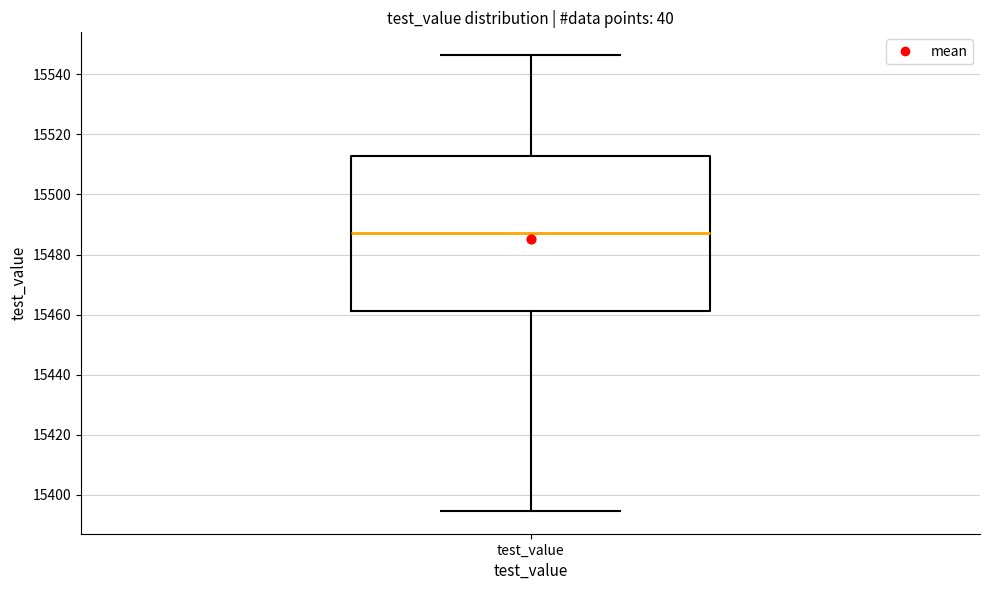

Read this box plot against the y-axis: the position of the median line, the range covered by the box, and the ends of both whiskers. The values are not printed on the chart, so give them approximately, as read against the axis.

median 15488, box 15462 to 15512, whiskers 15394 to 15546